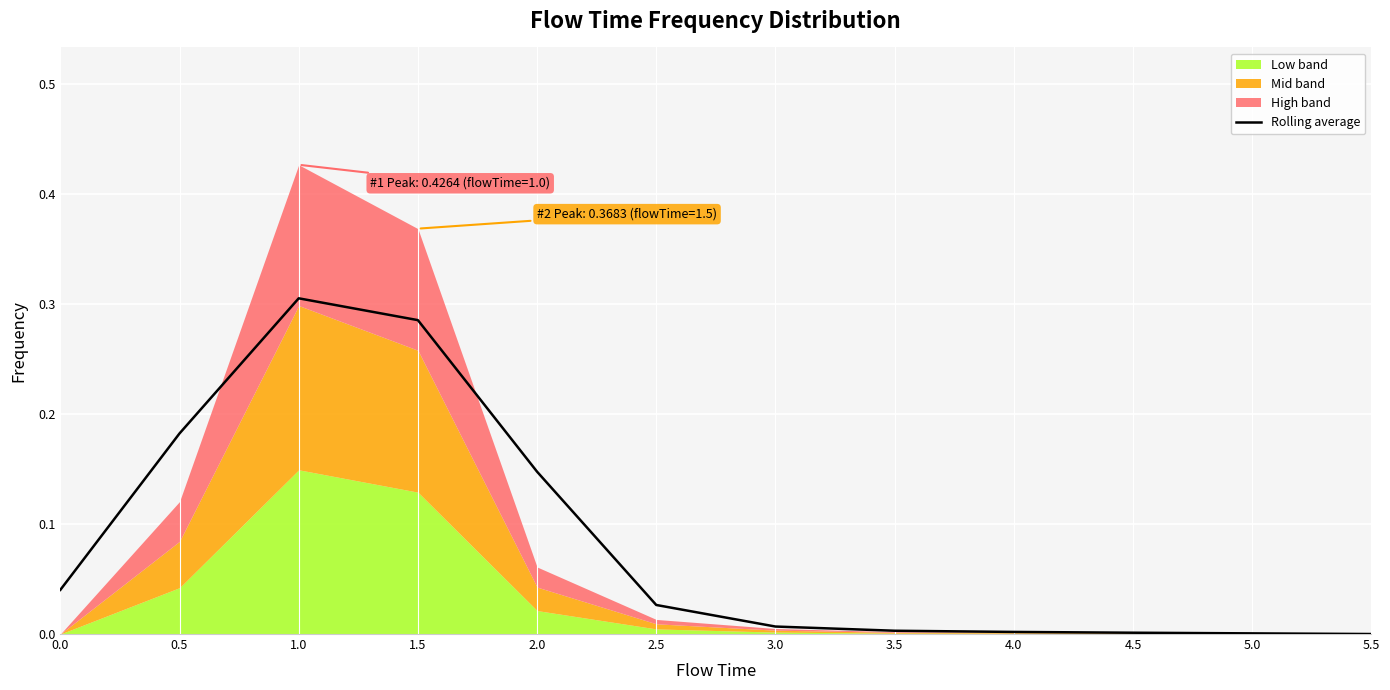

Which category has the highest value across all series?

1.0